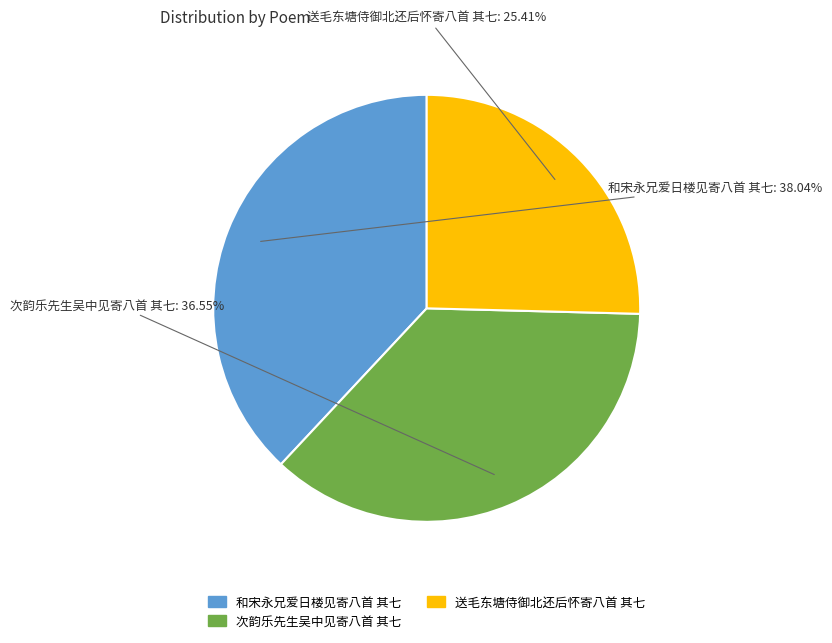

Which slice is the largest?

和宋永兄爱日楼见寄八首 其七